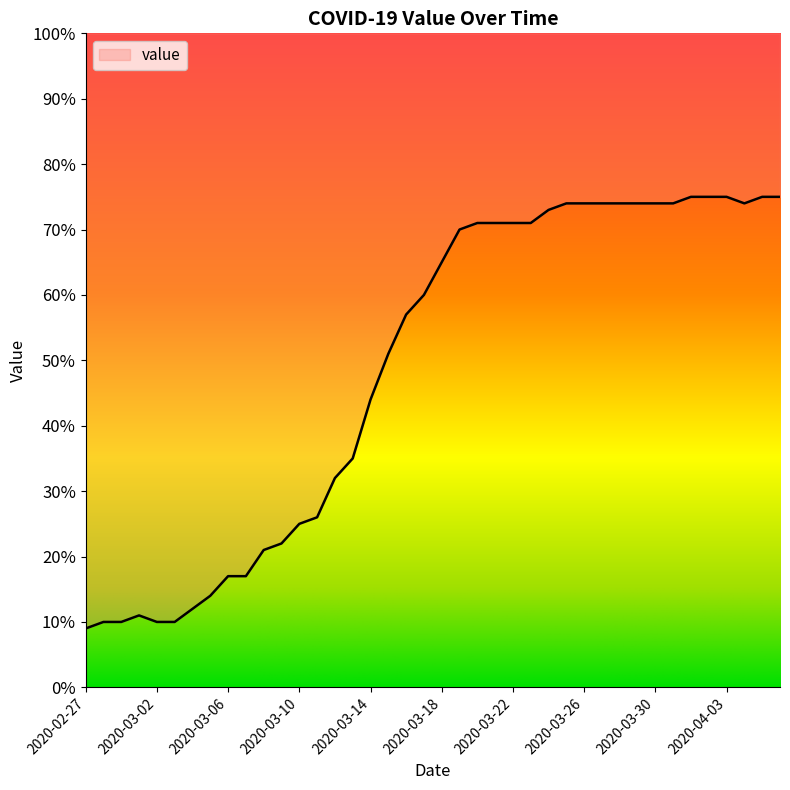

What is the average value?

49